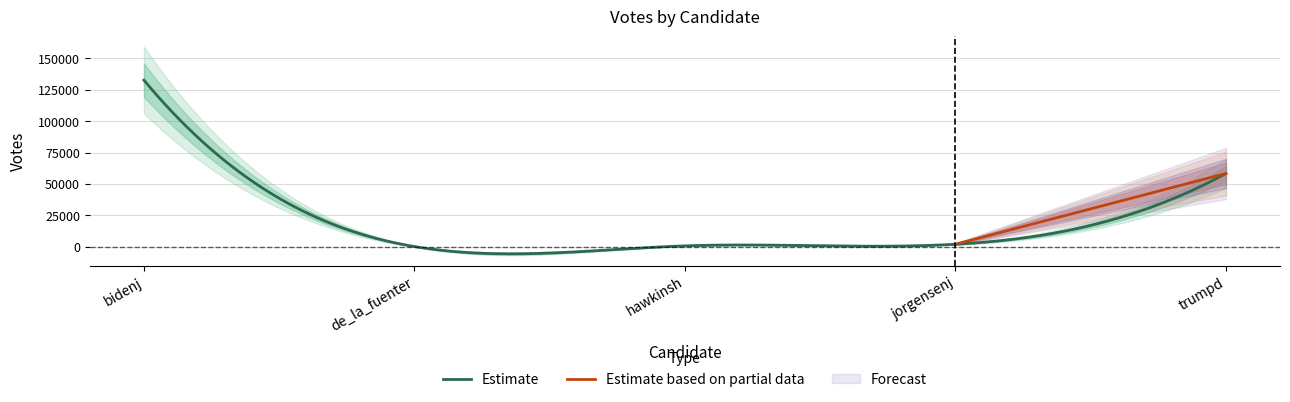

Reading right to left, list all the values displayed in this chart.

trumpd=58313	jorgensenj=2027	hawkinsh=732	de_la_fuenter=180	bidenj=132570